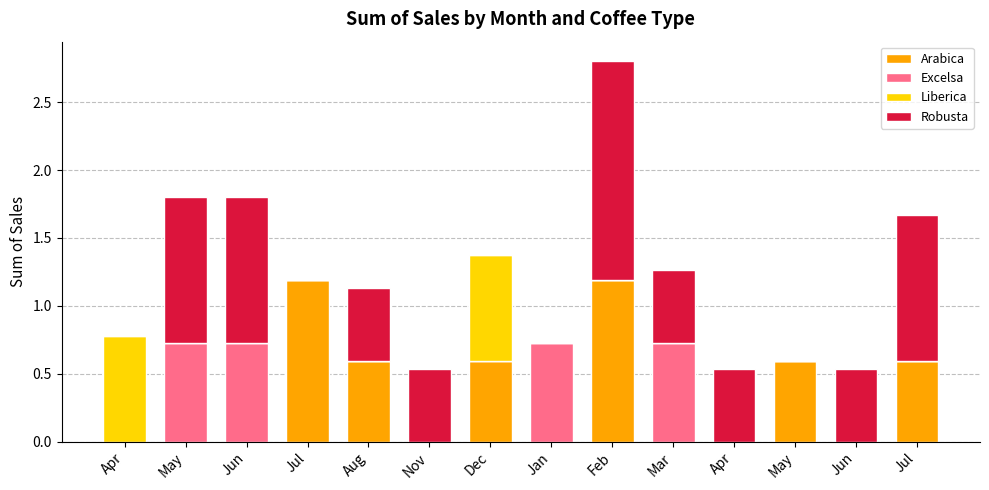

What are all the series names shown in the legend?

Arabica, Excelsa, Liberica, Robusta